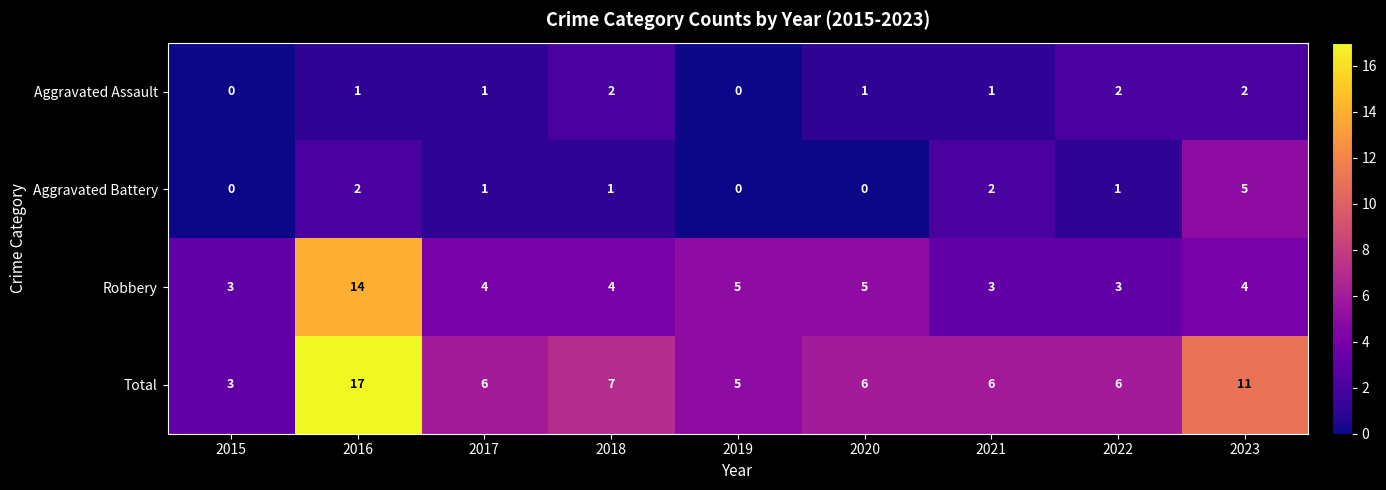

What is the difference between the maximum and second lowest values in the Aggravated Battery series?

5